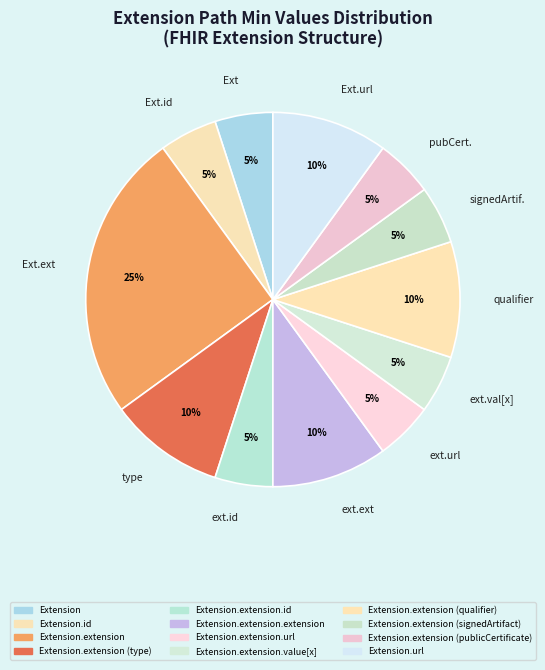

How many slices are in this pie chart?

12